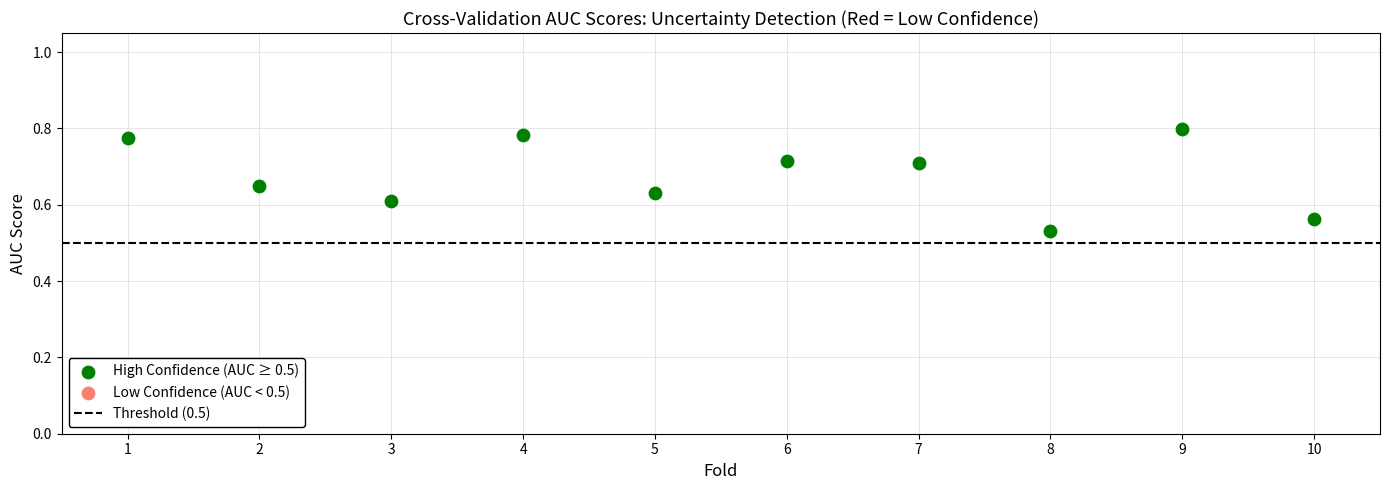

What is the range of Y values (max minus min)?

0.3